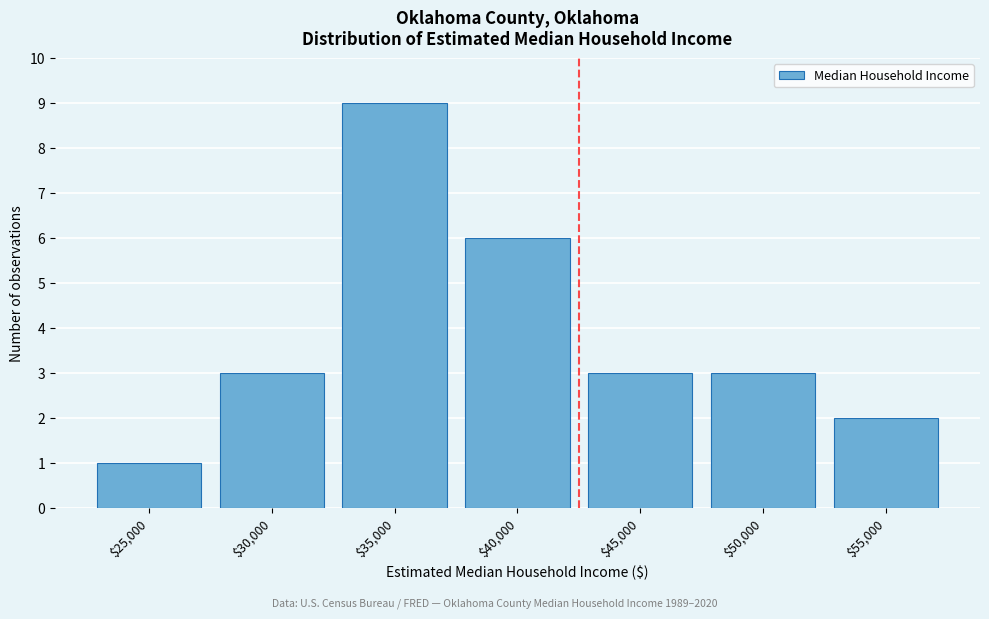

Reading left to right, list all the values displayed in this chart.

1	3	9	6	3	3	2